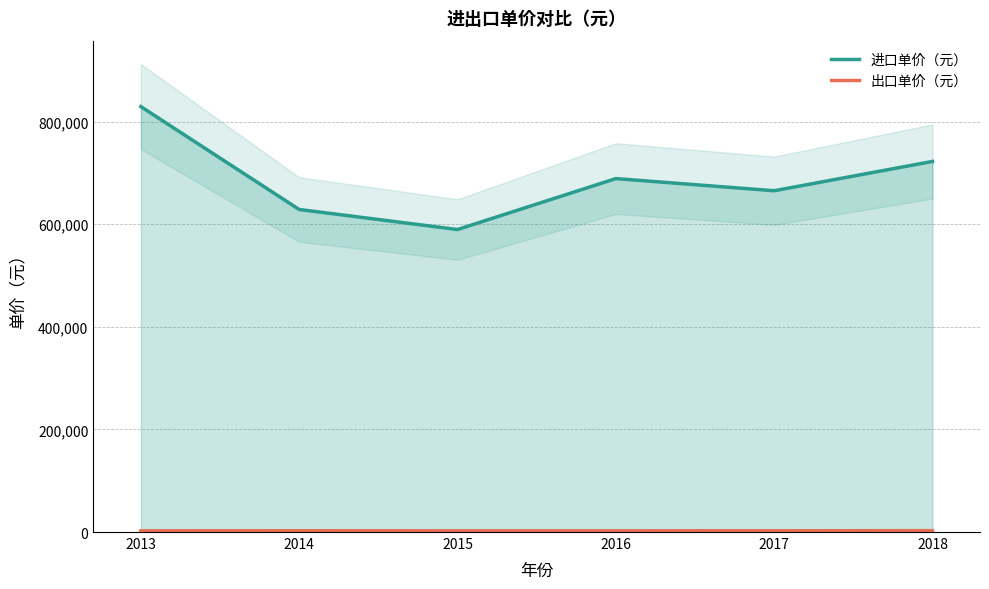

Where is the first local minimum for 进口单价（元）?

2015